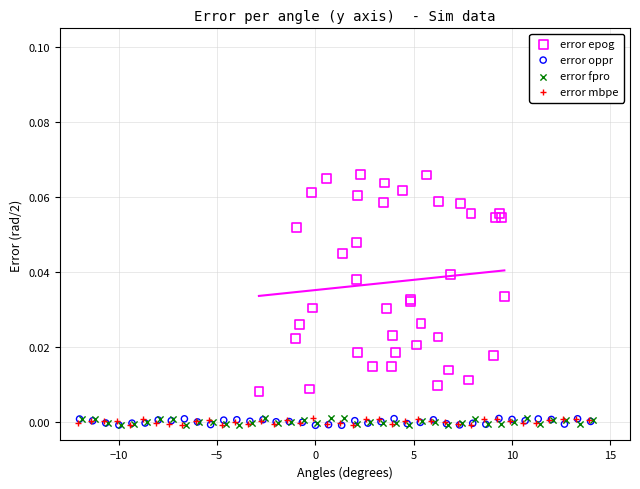

Which series contains the highest Y value?

error epog